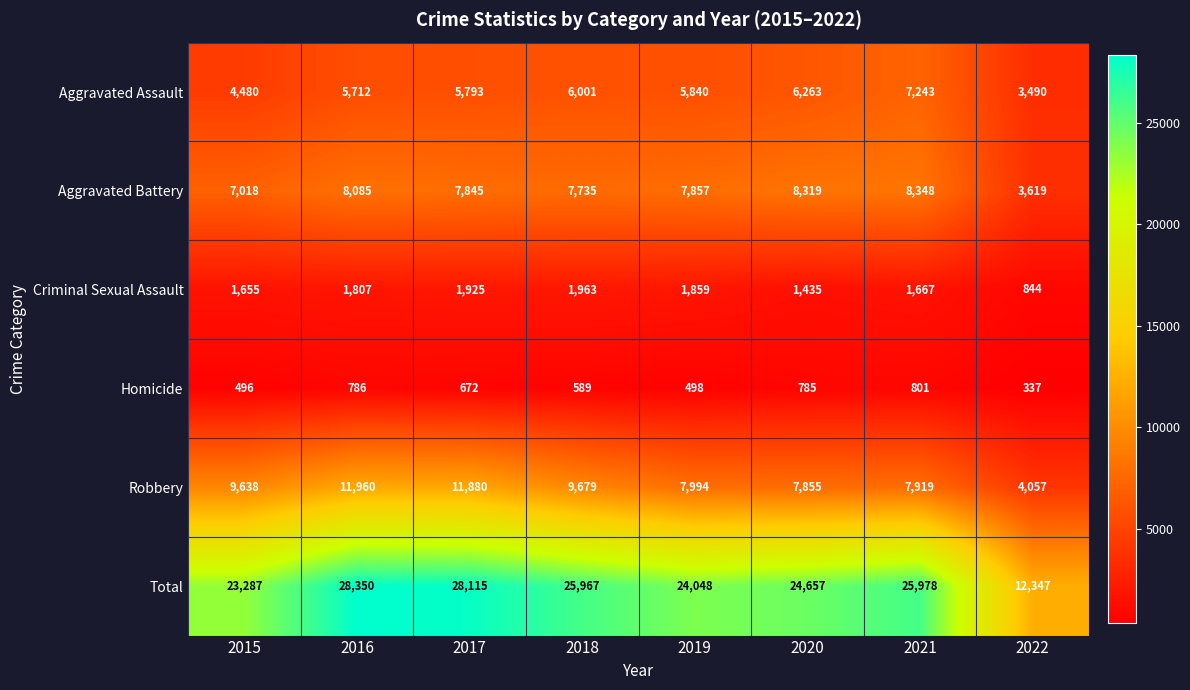

Which category has the lowest value across all series?

2022